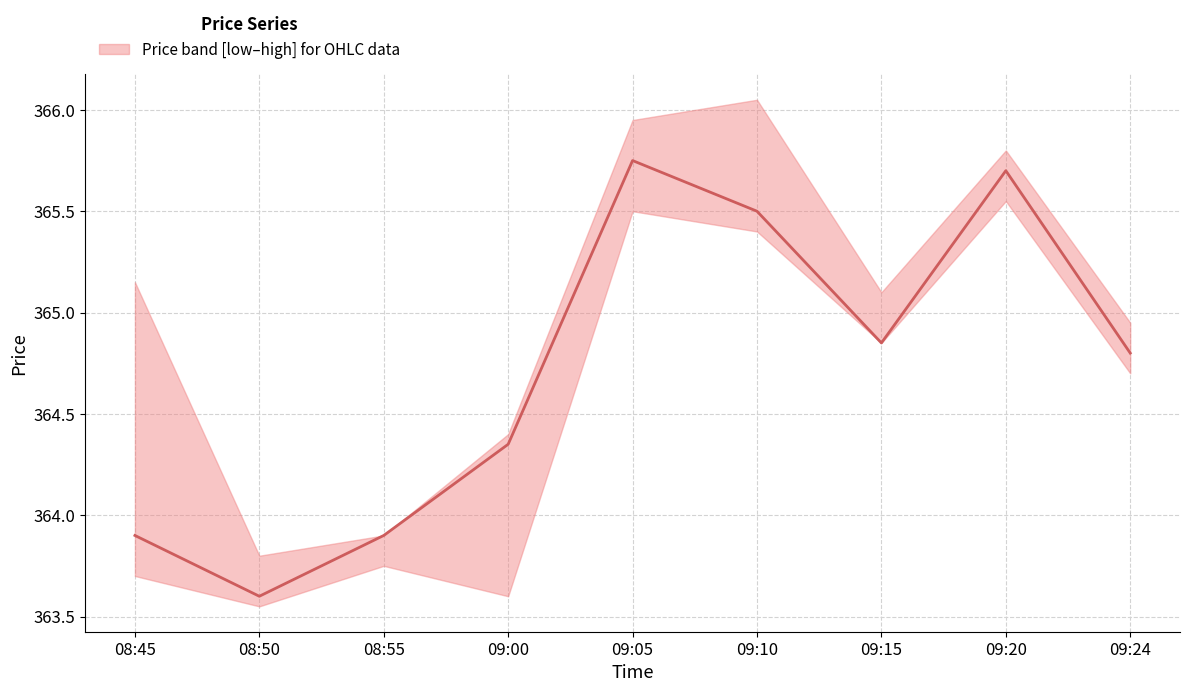

Reading left to right, extract all data points from this chart.

363.9	363.6	363.9	364.4	365.8	365.5	364.9	365.7	364.8